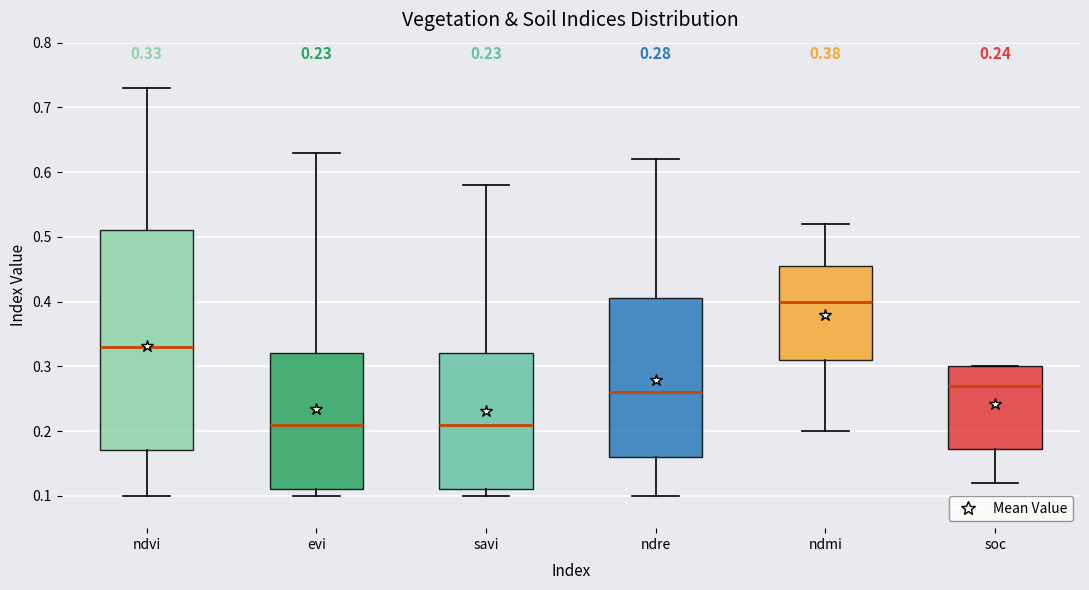

Which box's median line is the highest?

ndmi